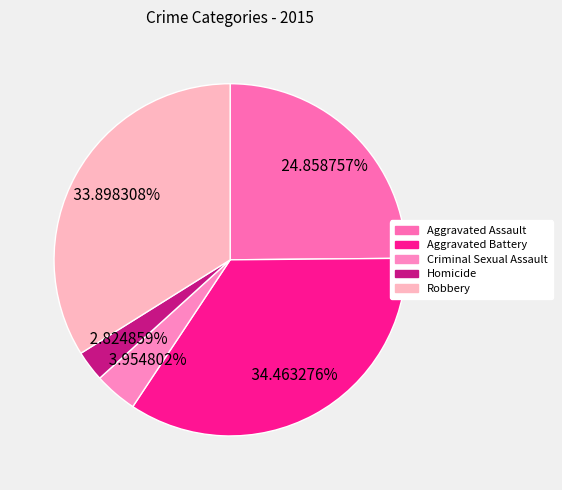

To the nearest percent, what is the average slice percentage?

20%